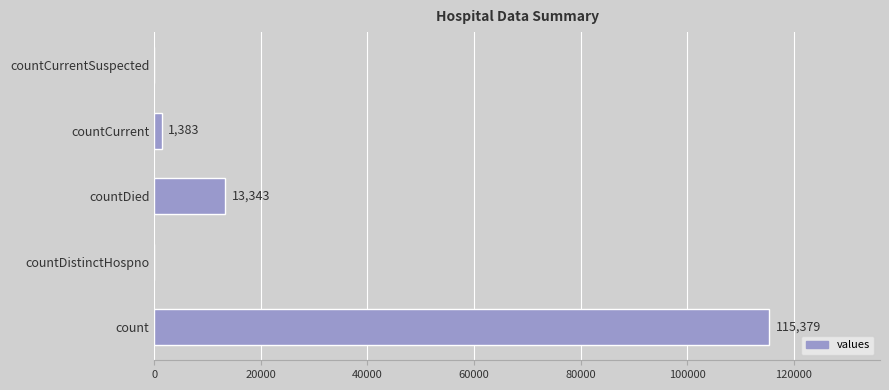

Which label corresponds to the largest value in the chart?

count